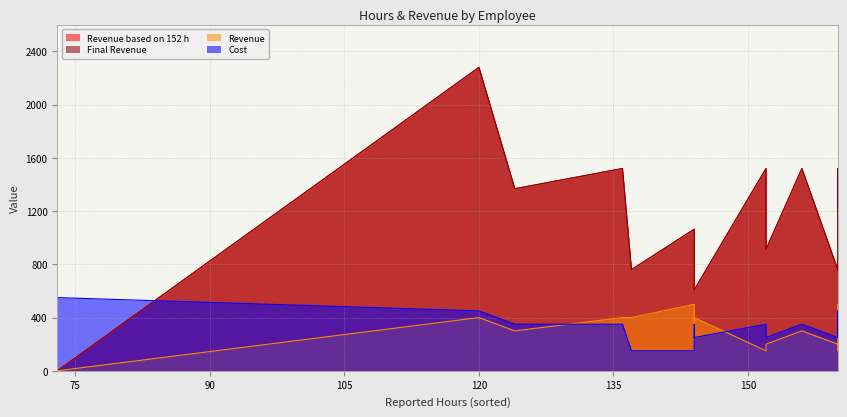

What is the sum of all Cost values?

5350